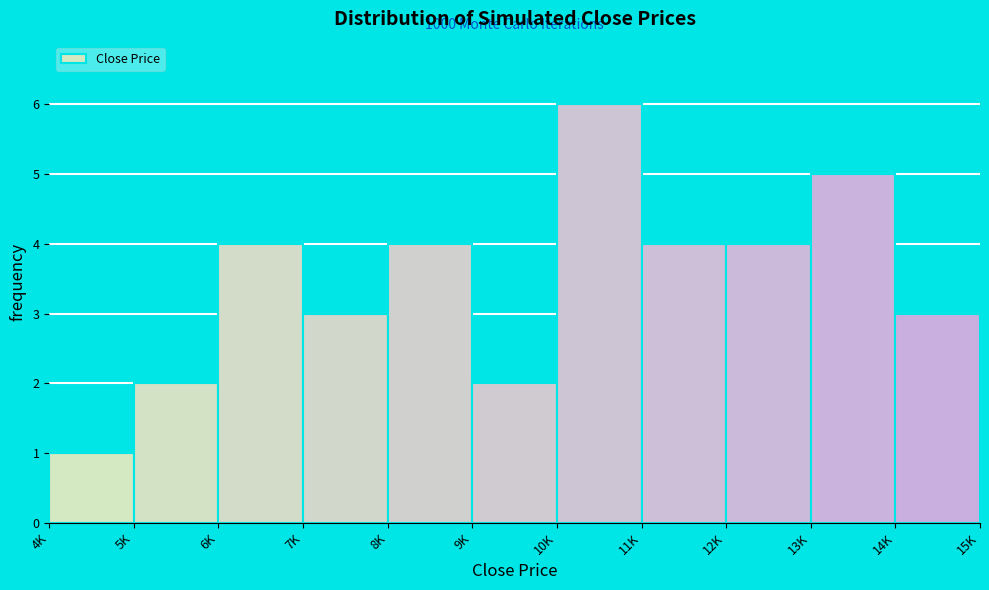

Reading left to right, extract all data points from this chart.

1	2	4	3	4	2	6	4	4	5	3